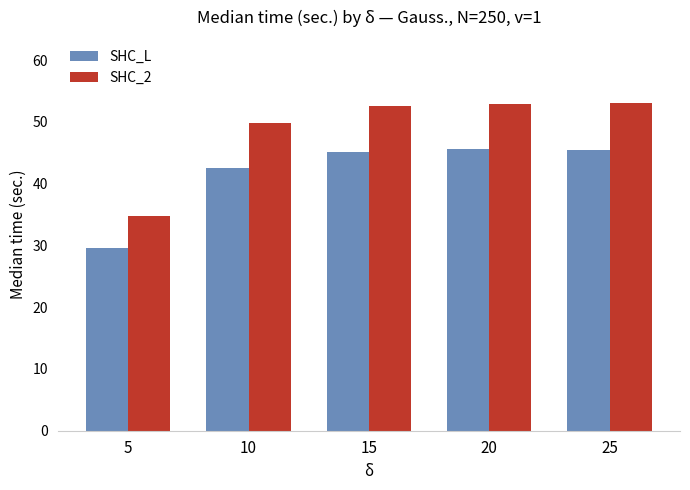

At how many categories does at least one series exceed 40?

4